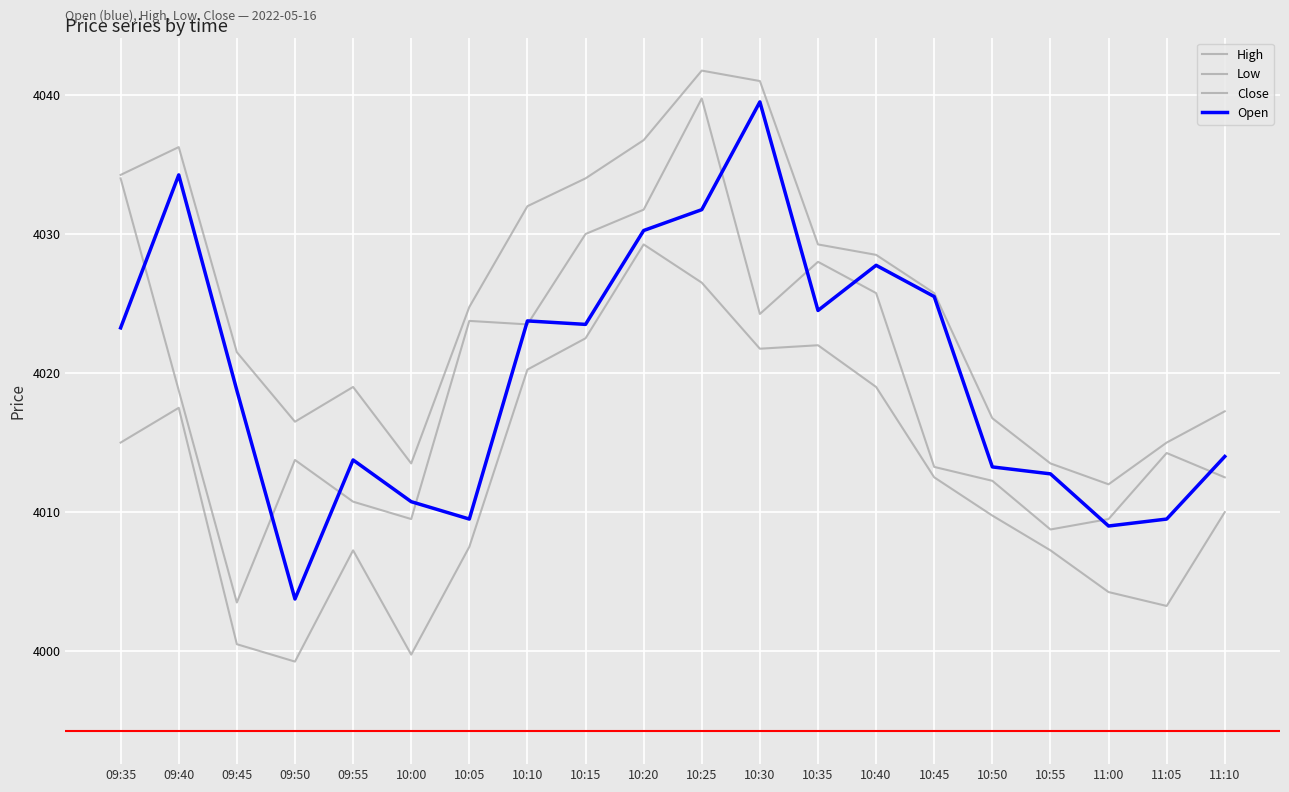

True or false: High and Open cross at least once.

False